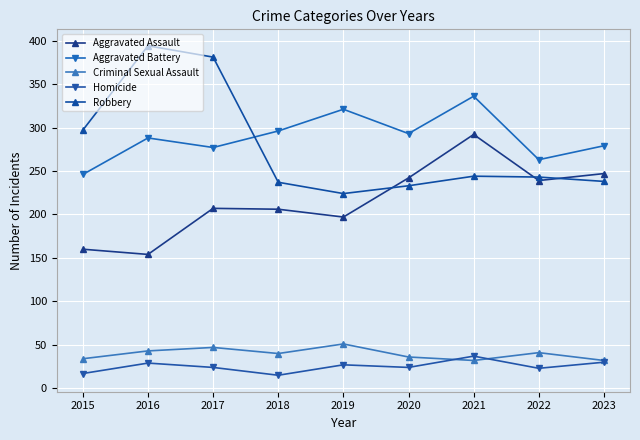

Reading left to right, list all the values displayed in this chart.

Aggravated Assault: 160	154	207	206	197	242	292	239	247
Aggravated Battery: 246	288	277	296	321	293	336	263	279
Criminal Sexual Assault: 34	43	47	40	51	36	32	41	32
Homicide: 17	29	24	15	27	24	37	23	30
Robbery: 297	394	381	237	224	233	244	243	238